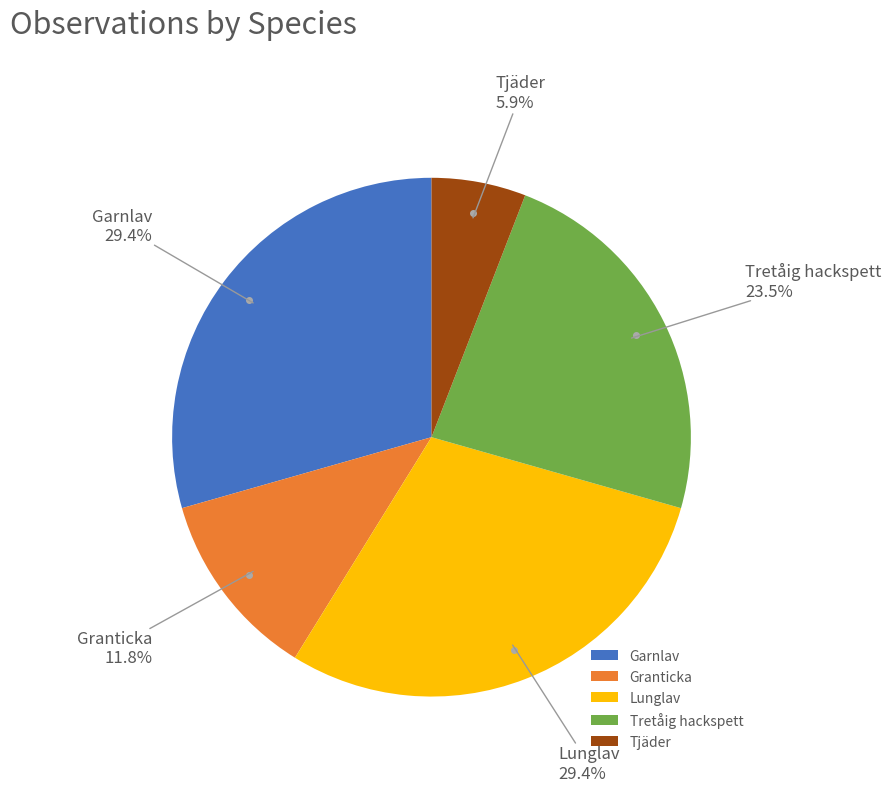

What percentage is the Tjäder slice, to the nearest percent?

6%